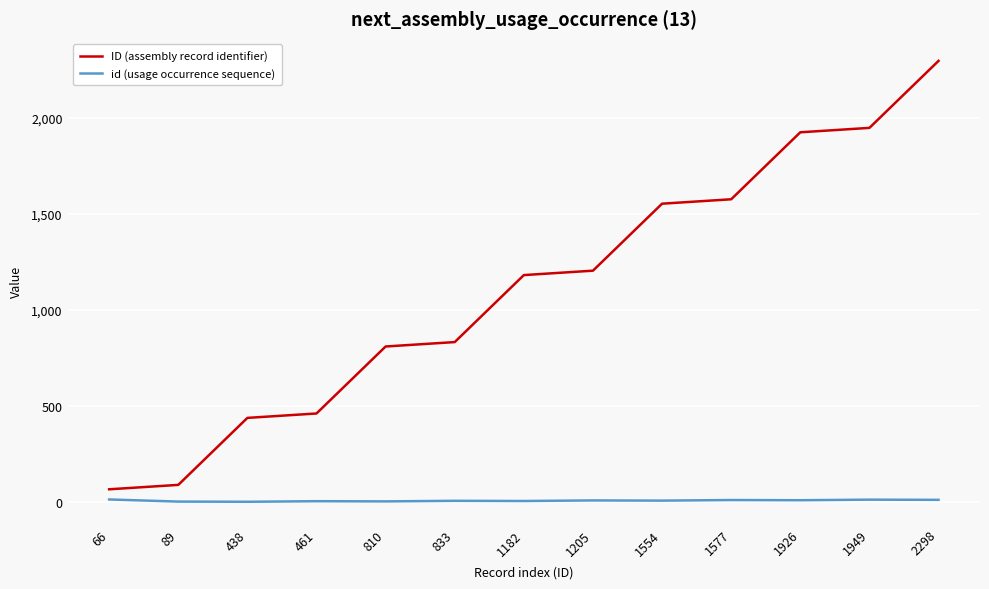

How many lines are shown in the chart?

2